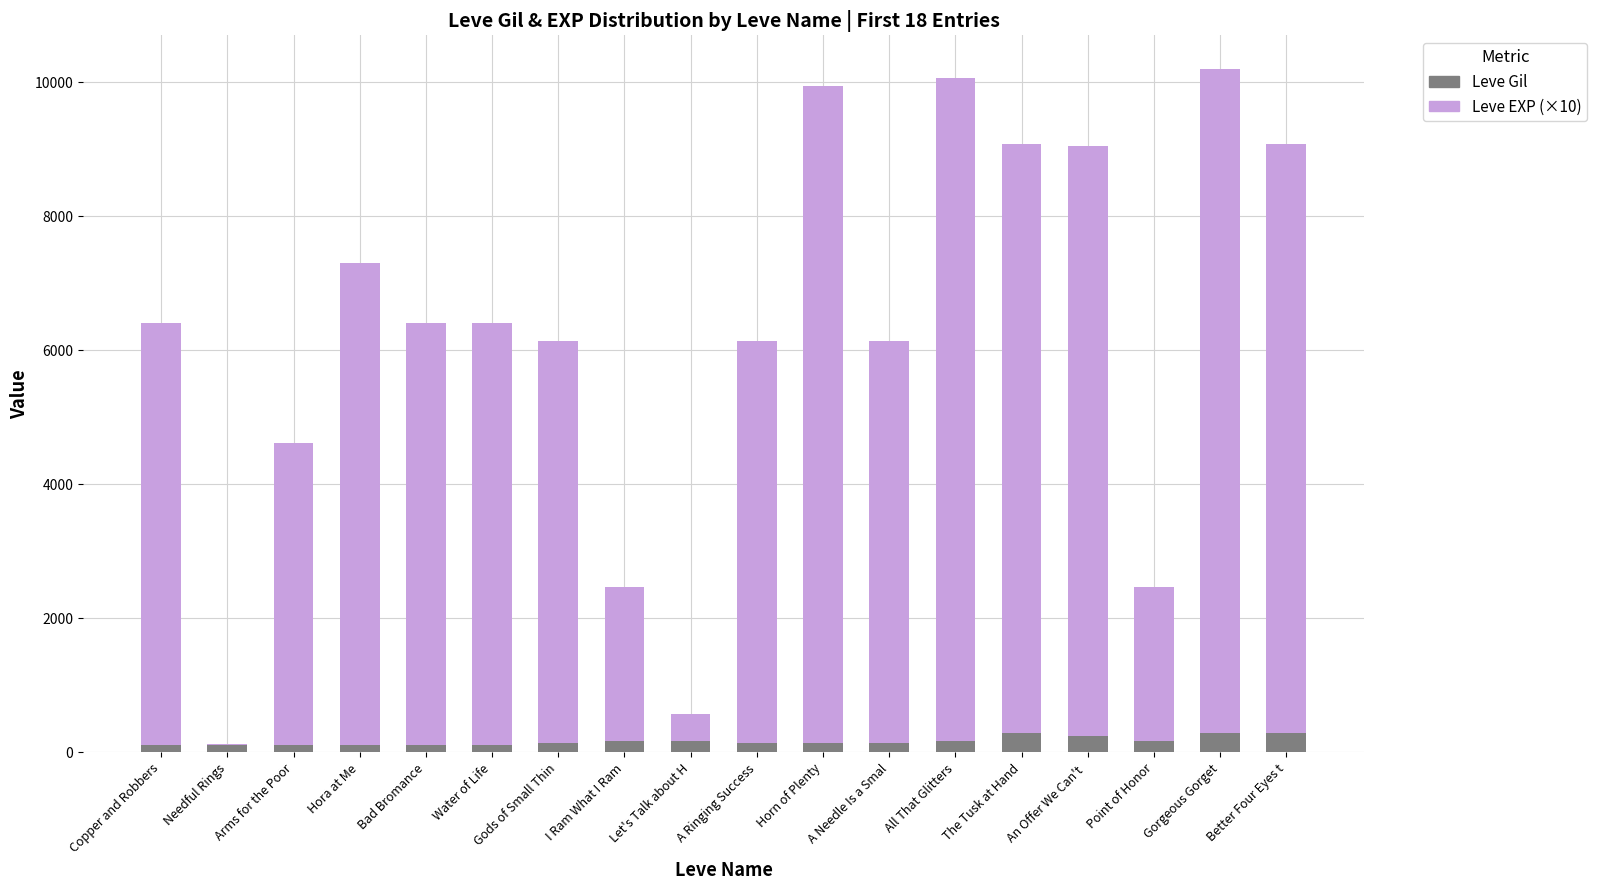

What is the maximum value for Leve Gil?

293